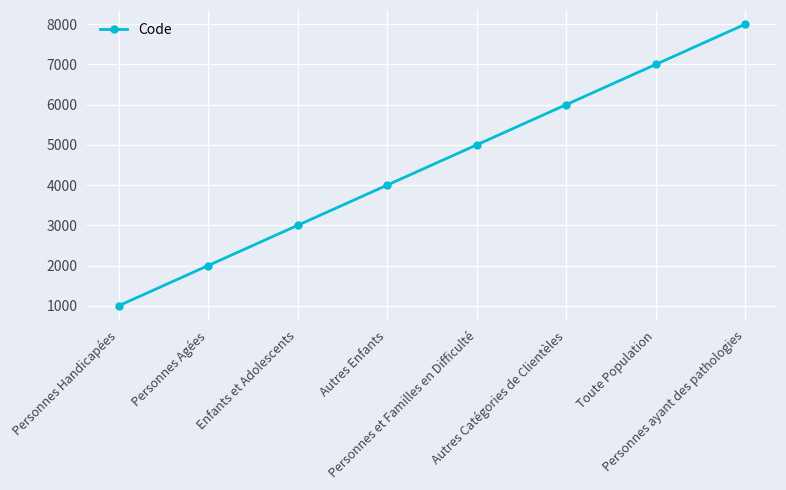

The chart shows a value of 8000 at Personnes ayant des pathologies. True or false?

True